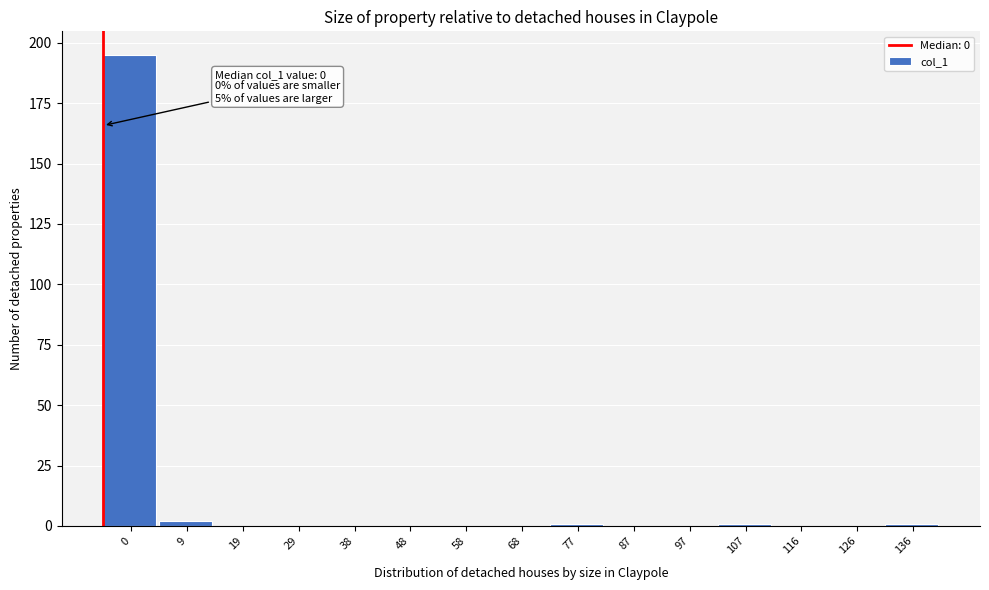

What is the sum of all values?

200